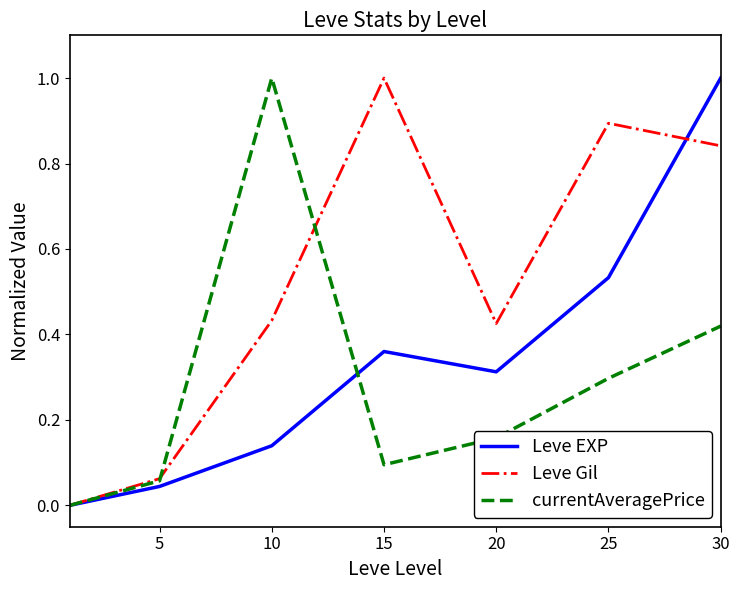

What is the maximum value for Leve Gil?

1.0